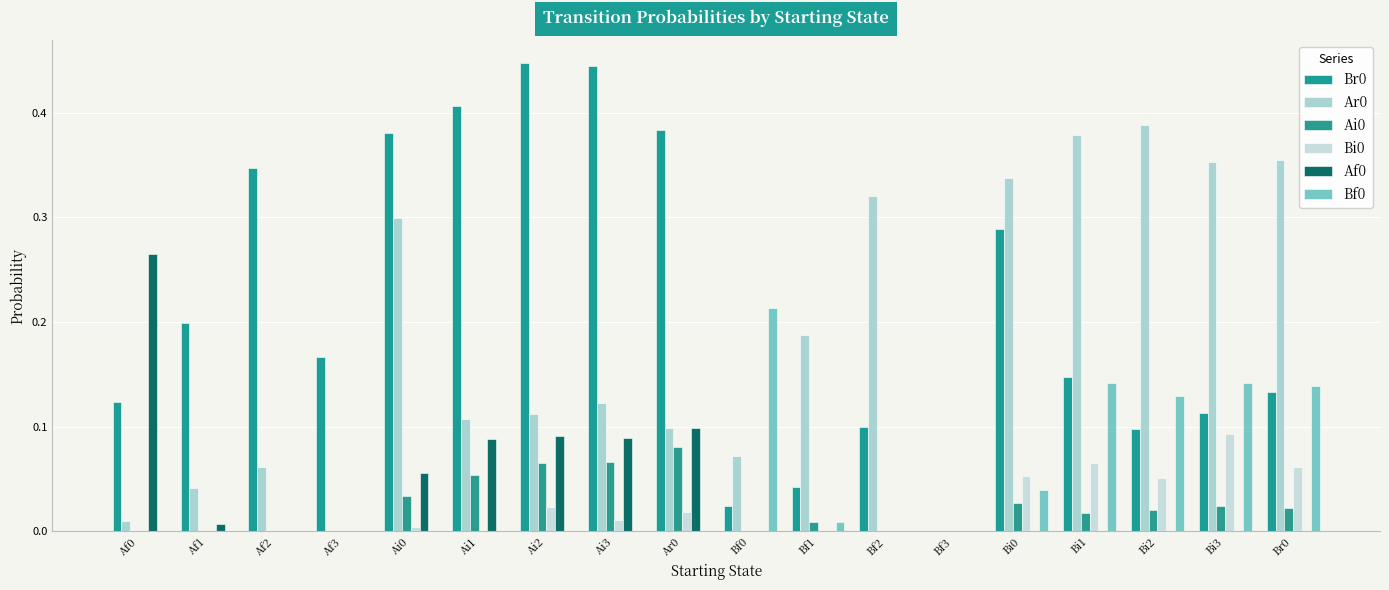

Are the bars horizontal?

No